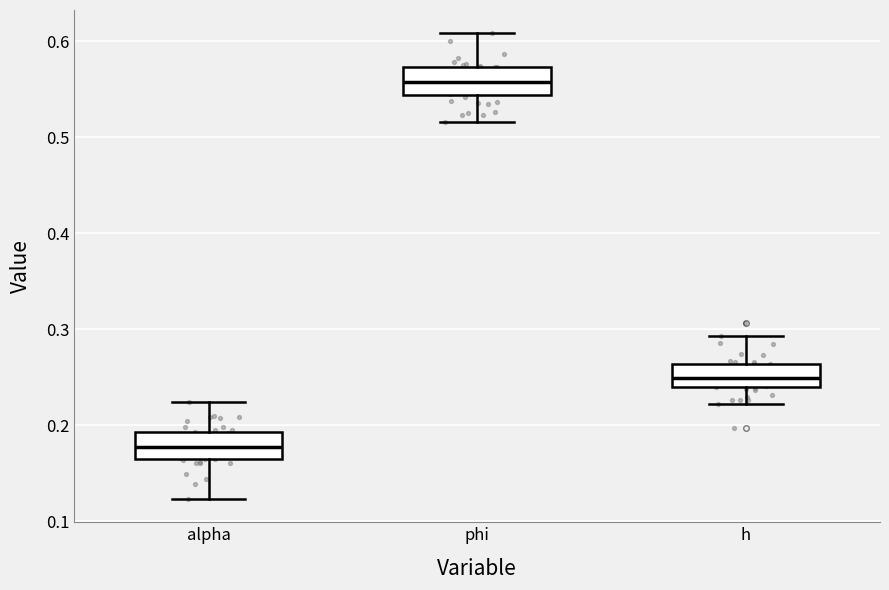

Which box has the lowest median line?

alpha